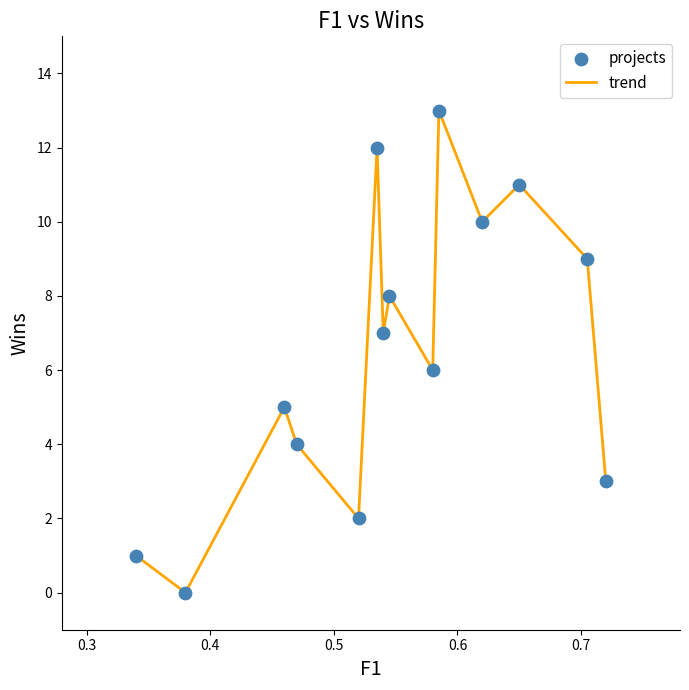

What is the greatest value displayed?

13